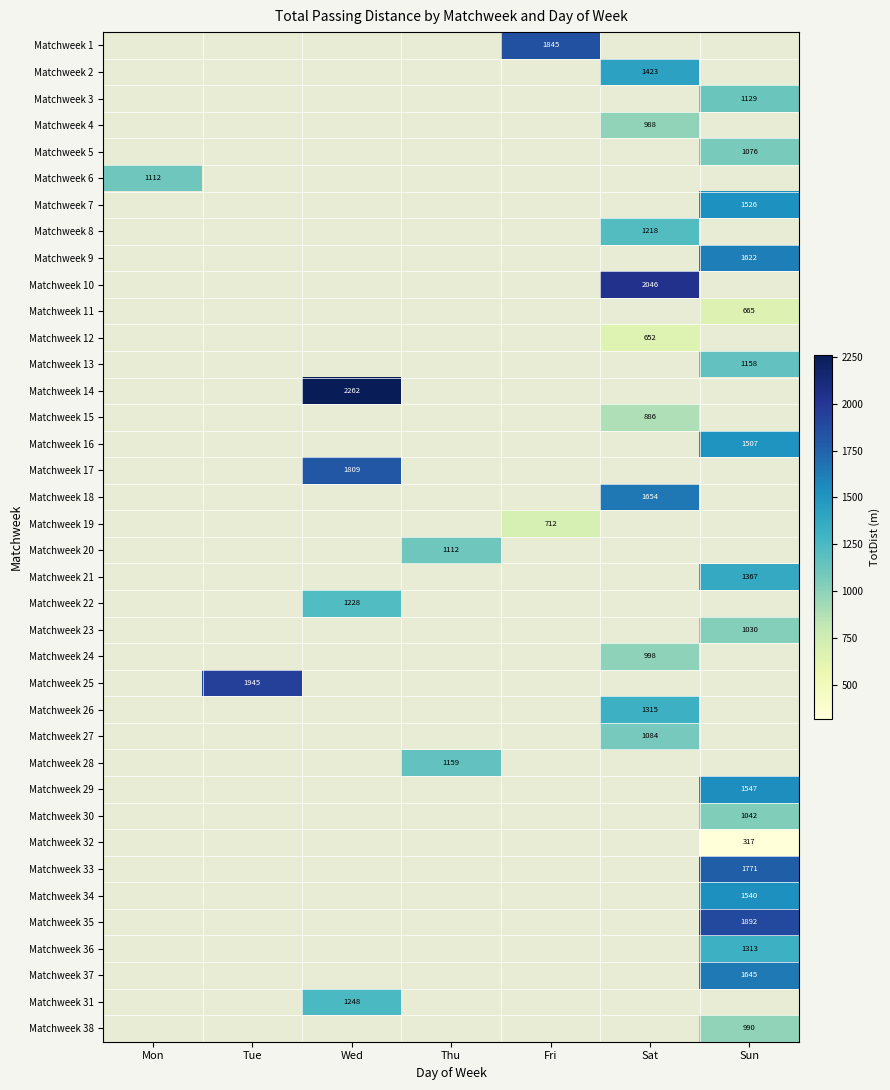

What is the maximum value shown in the chart?

2262.0